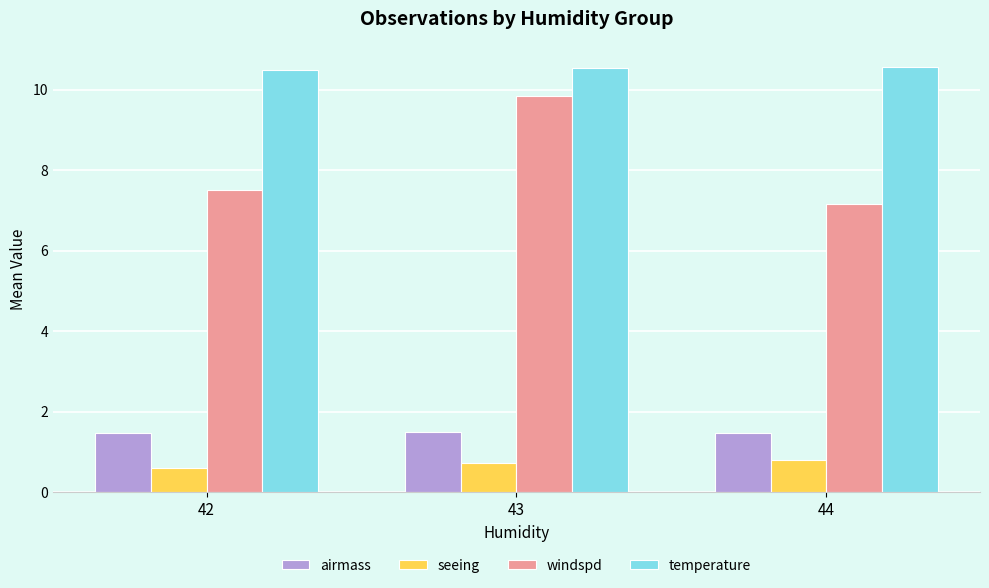

The value of seeing at 42 is 0.1. True or false?

False